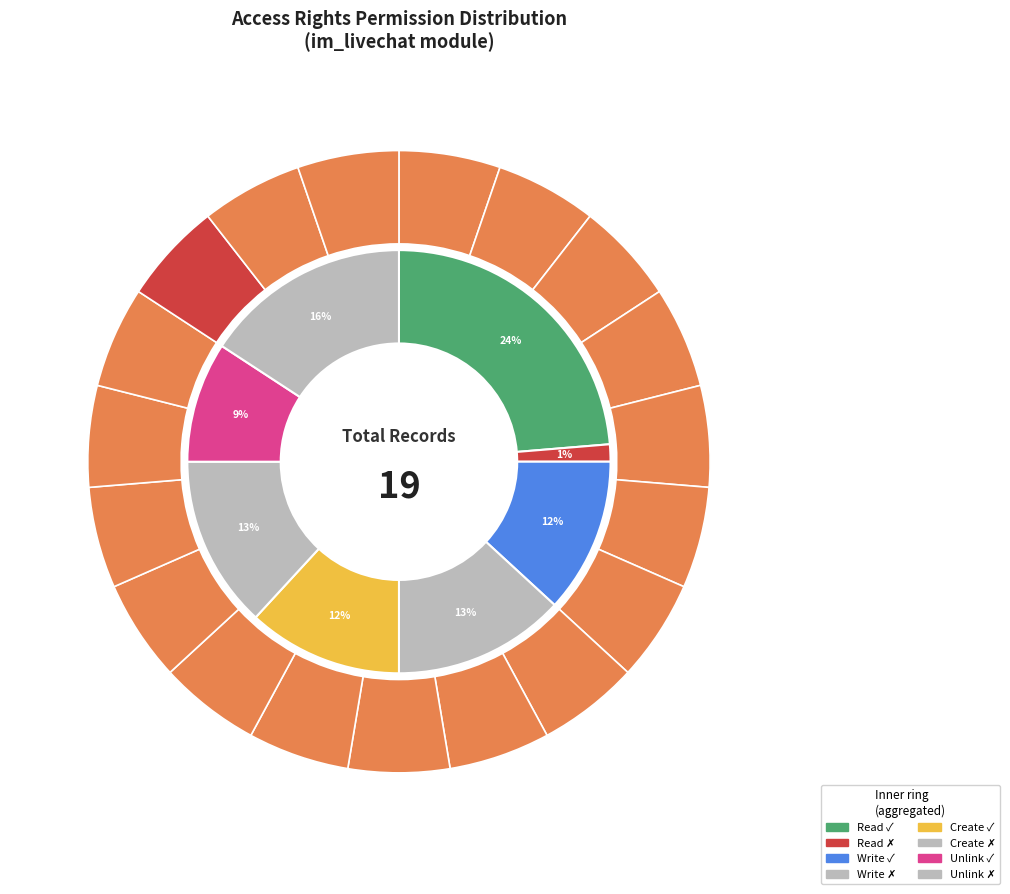

Which slice is the largest?

perm_read